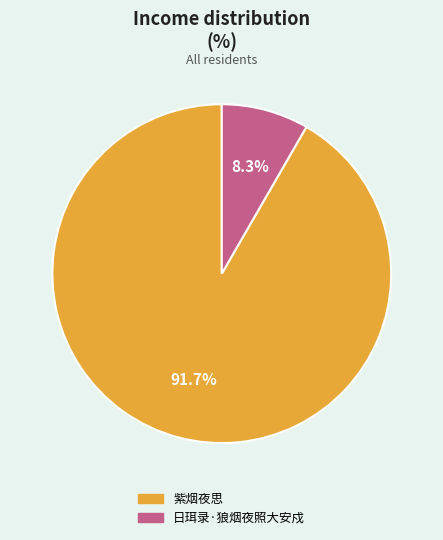

The 日珥录·狼烟夜照大安戍 slice represents 8% of the pie. True or false?

True